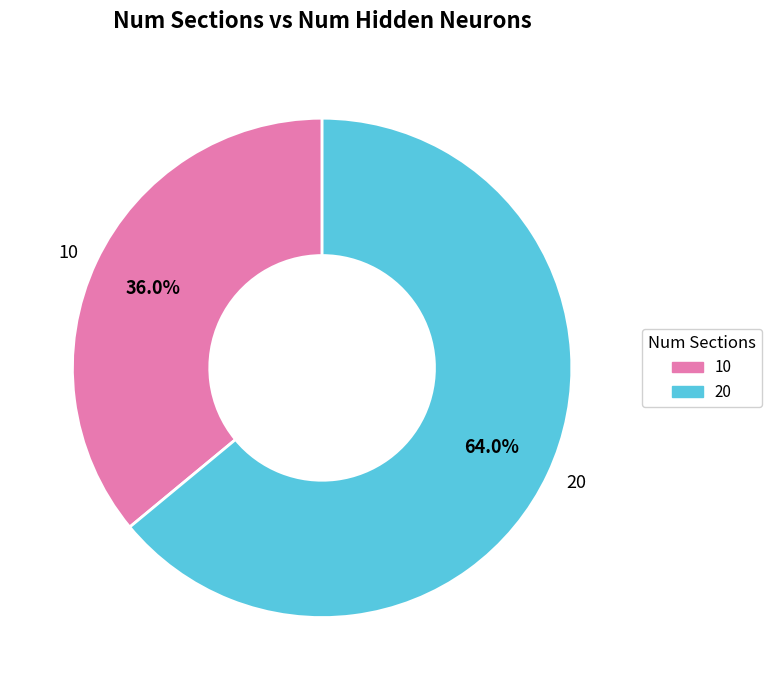

How many segments does this pie chart have?

2